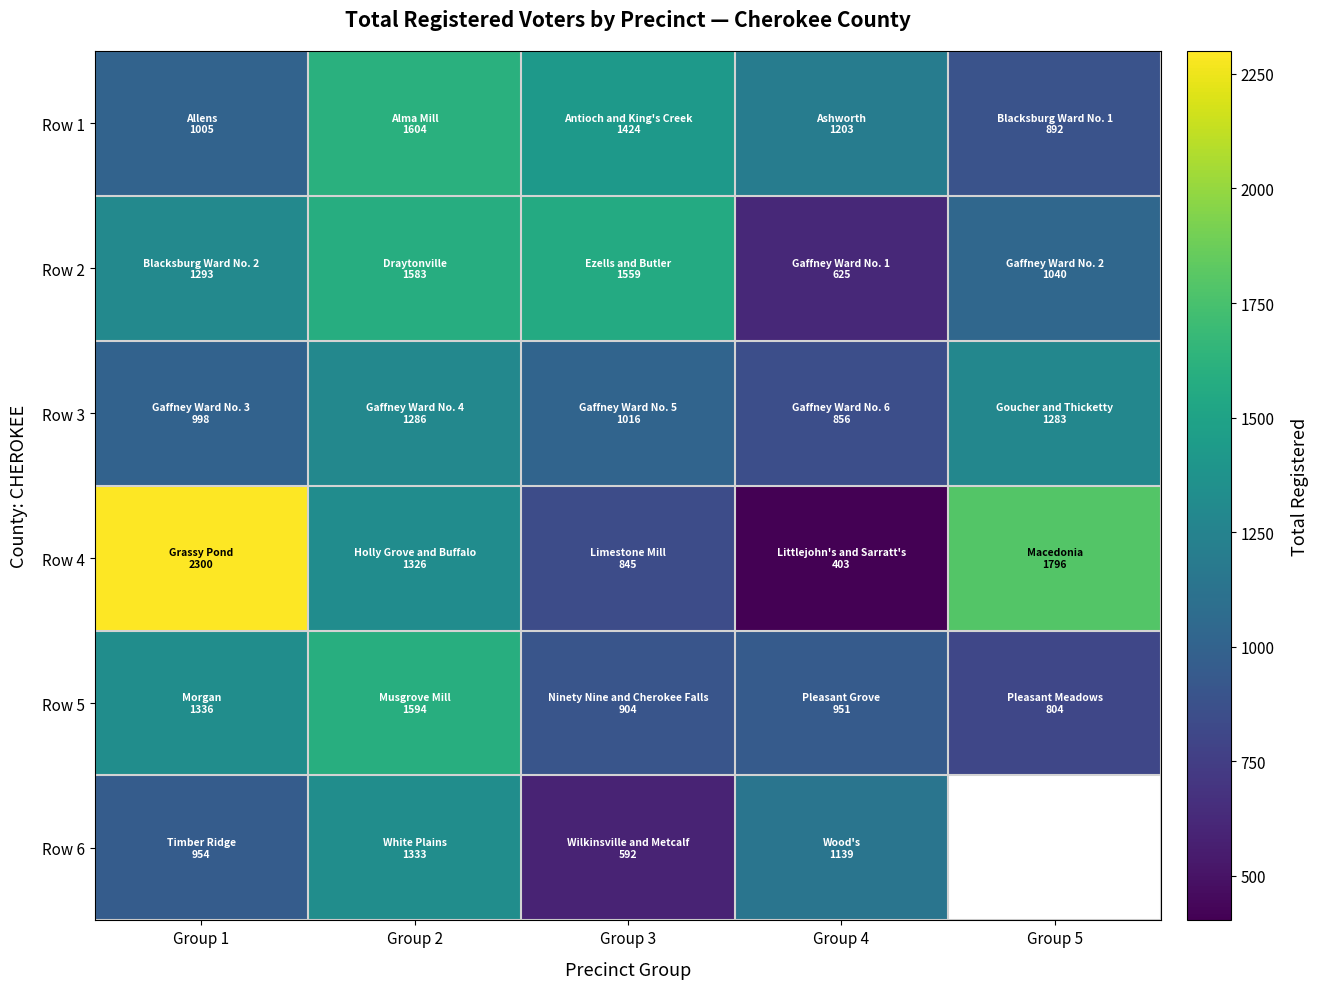

At which label does Row 2 first exceed 1293?

Group 2